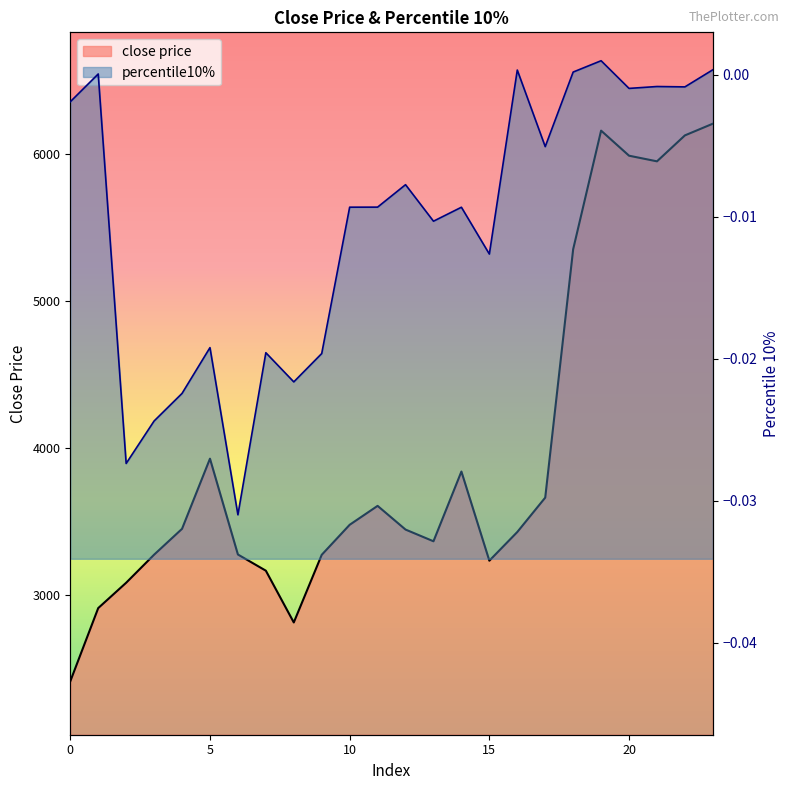

The percentile10% series shows 0.0 at 19. True or false?

True